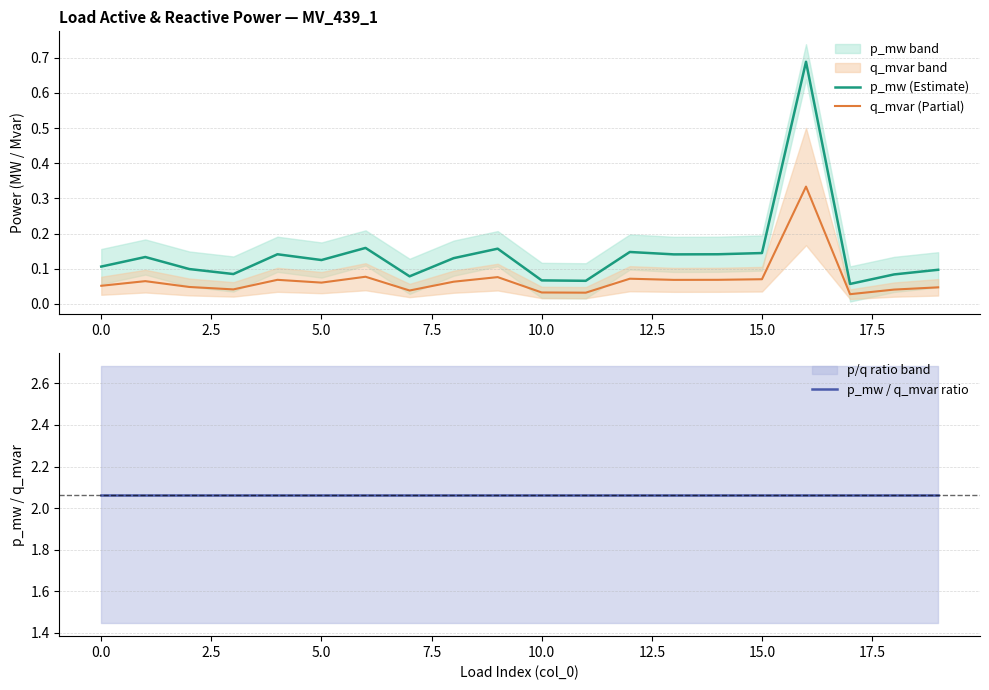

What is the value of the p_mw (Estimate) point at the 20th from the left?

0.1